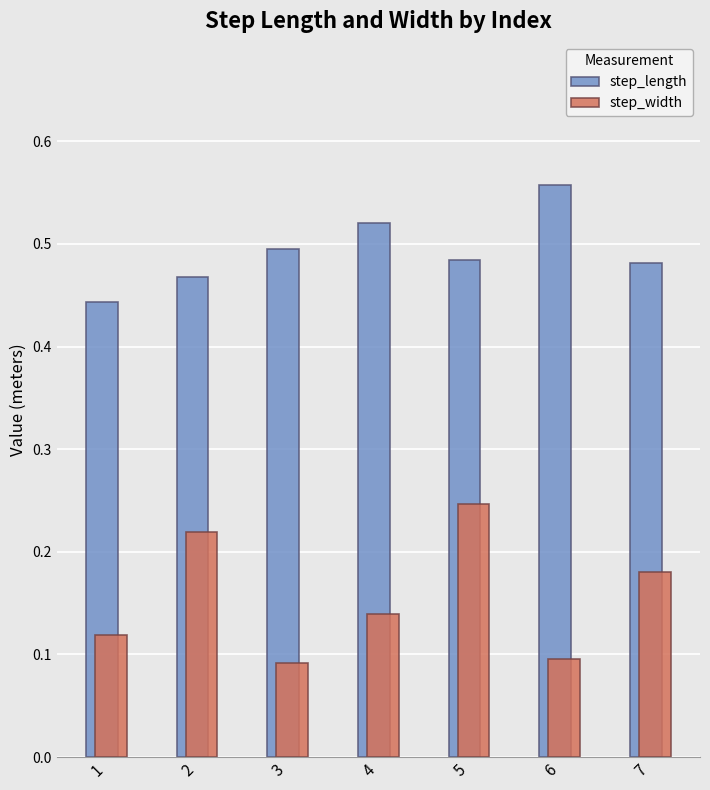

Which series has the largest total across all categories?

step_length